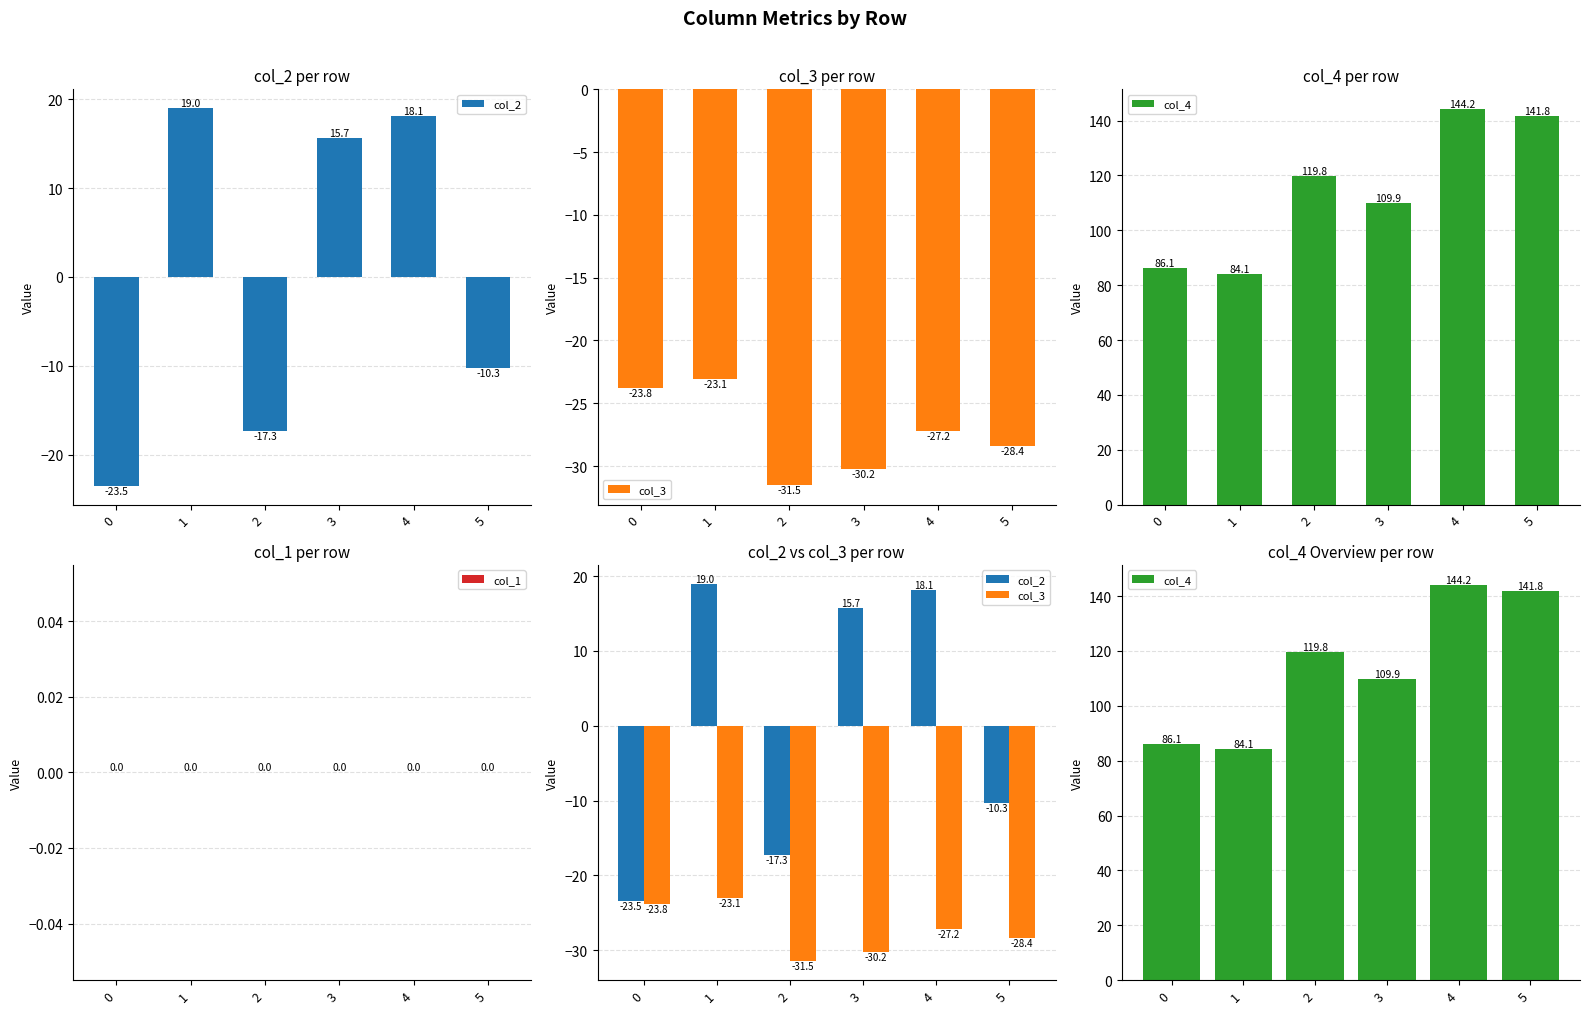

Is the value of col_3 at 1 greater than the value of col_2 at 5?

No